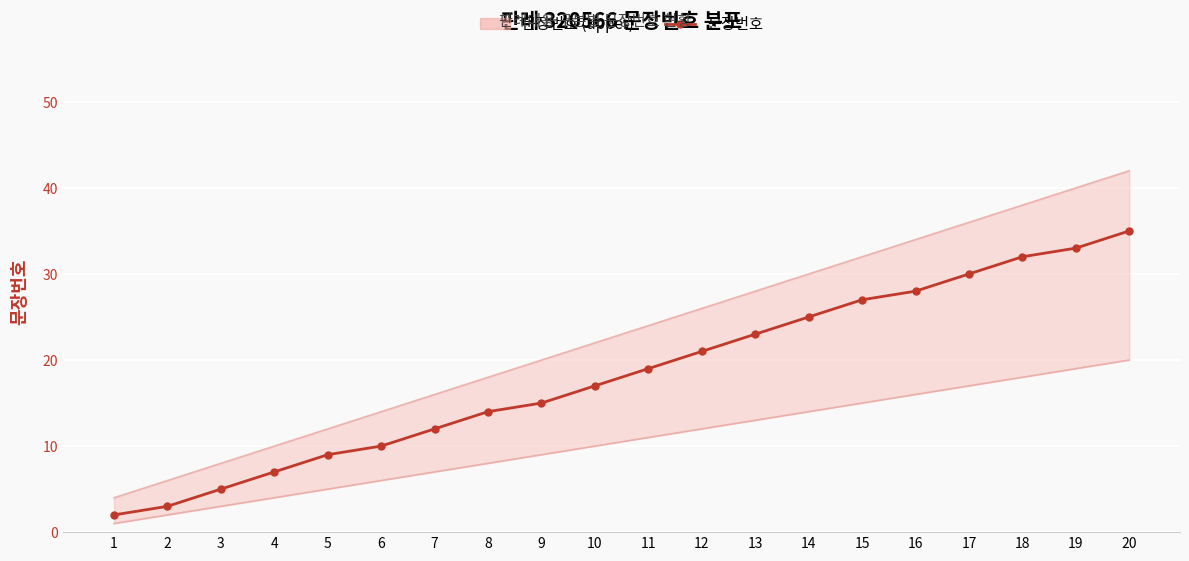

True or false: 문장번호 has a value of 32 at 13.

False